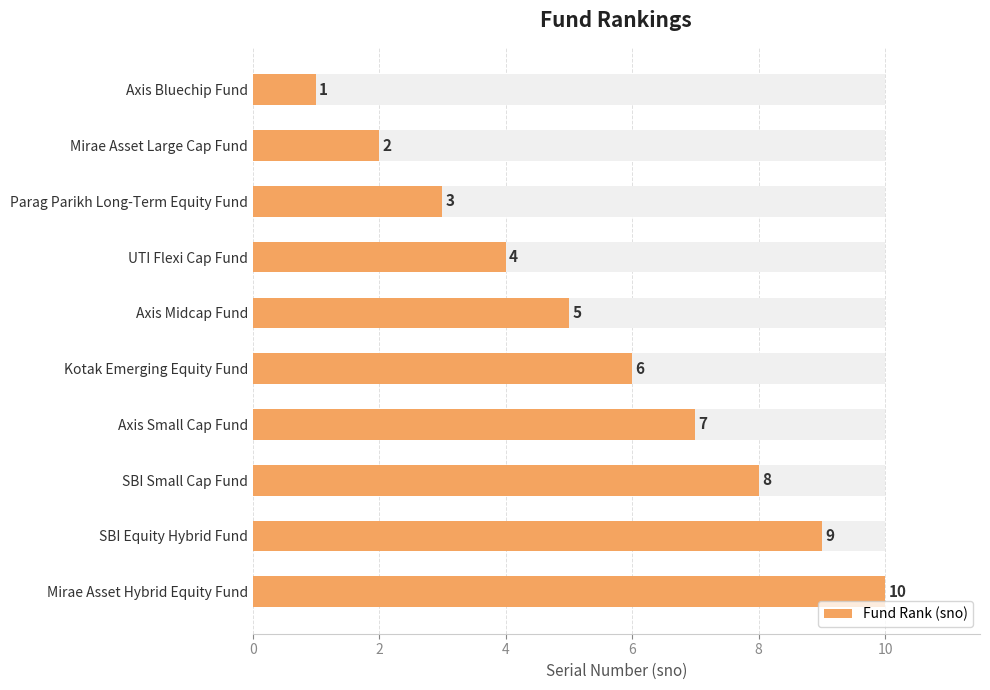

Count the number of data series in this chart.

1